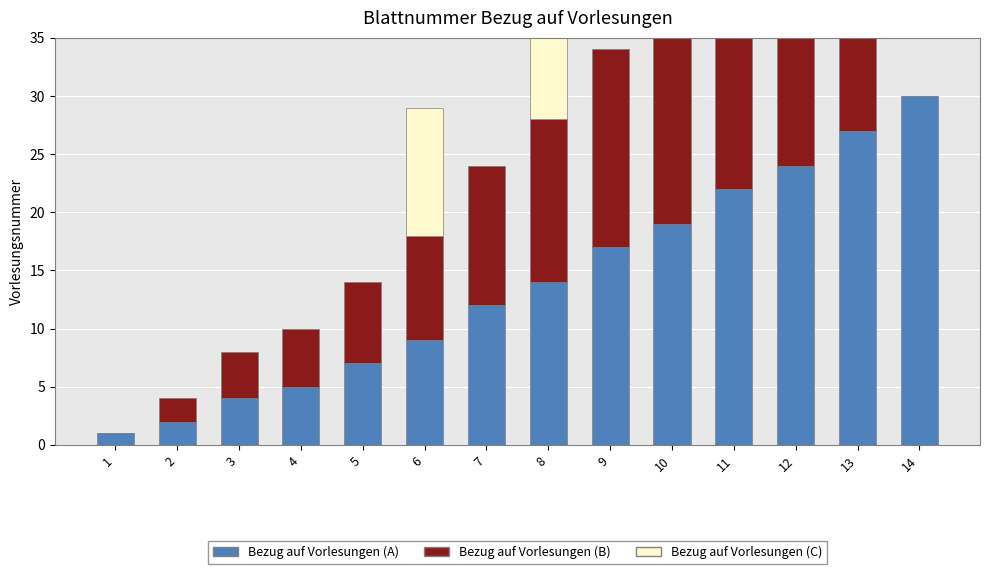

Which series has the largest range (max minus min)?

Bezug auf Vorlesungen (A)